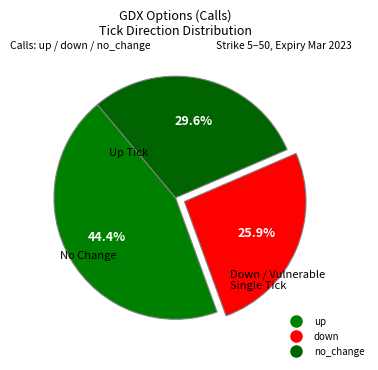

Count the number of slices in the pie.

3